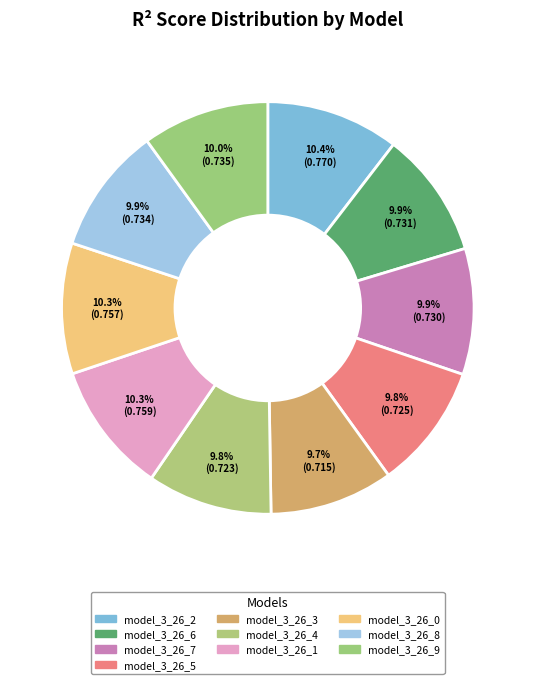

Count the number of slices in the pie.

10